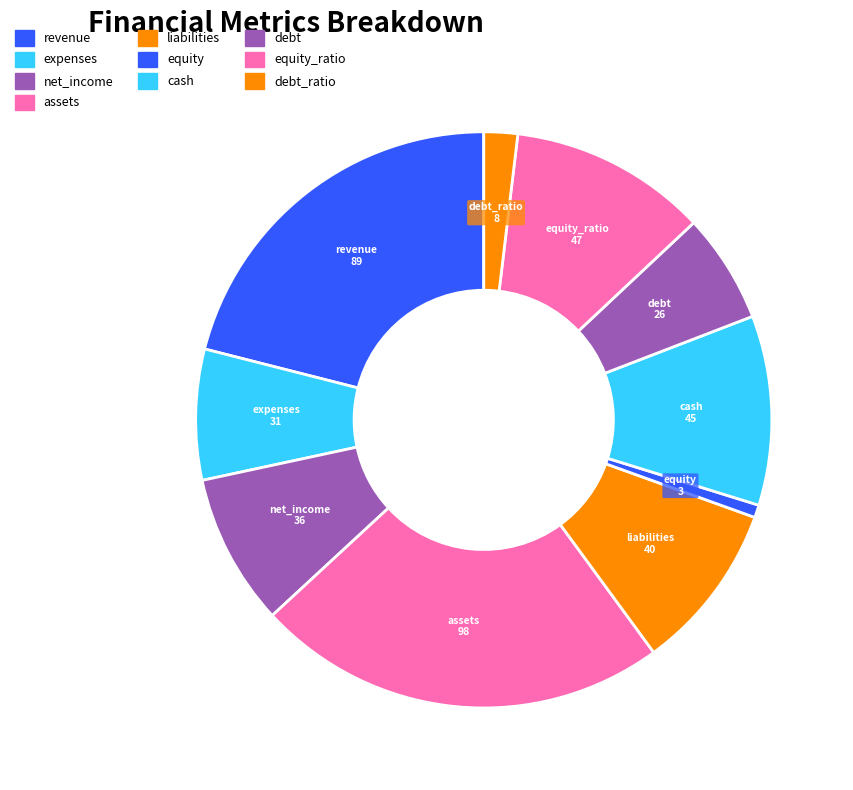

Between cash and expenses, which is larger?

cash